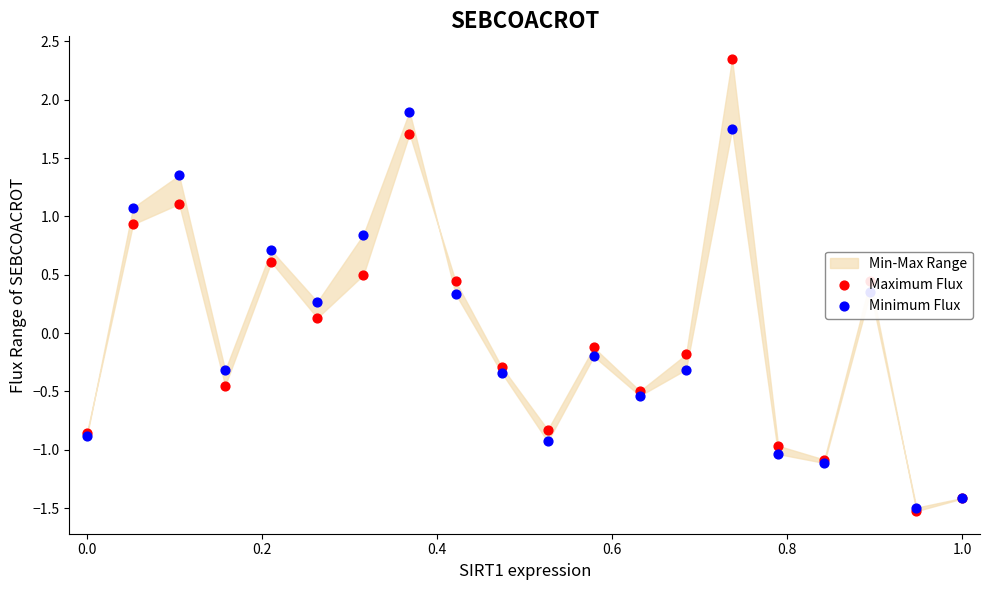

Is the value of Maximum Flux at 7 greater than the value of Minimum Flux at 12?

Yes